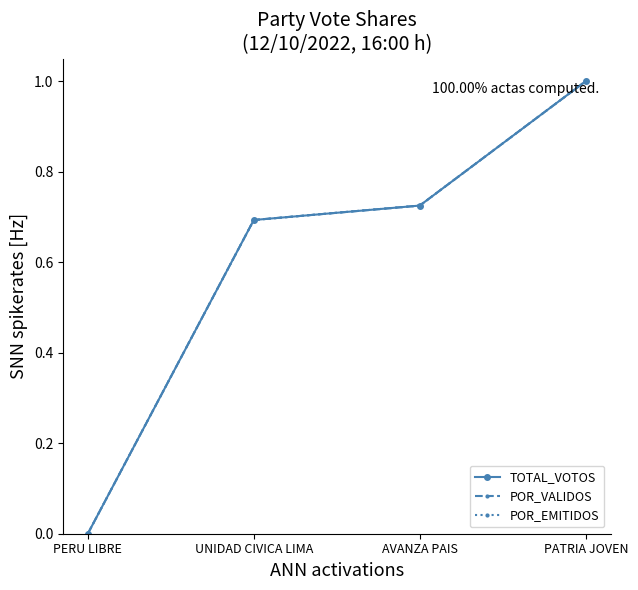

Is it true that TOTAL_VOTOS equals 1.0 at PATRIA JOVEN?

True